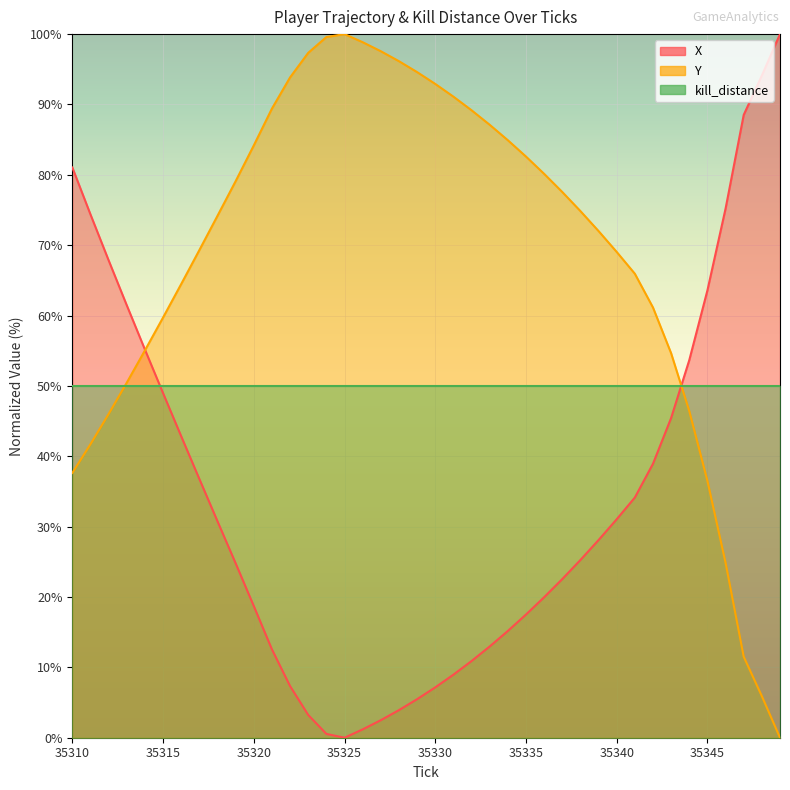

Which series changed the most between 35327 and 35335?

X